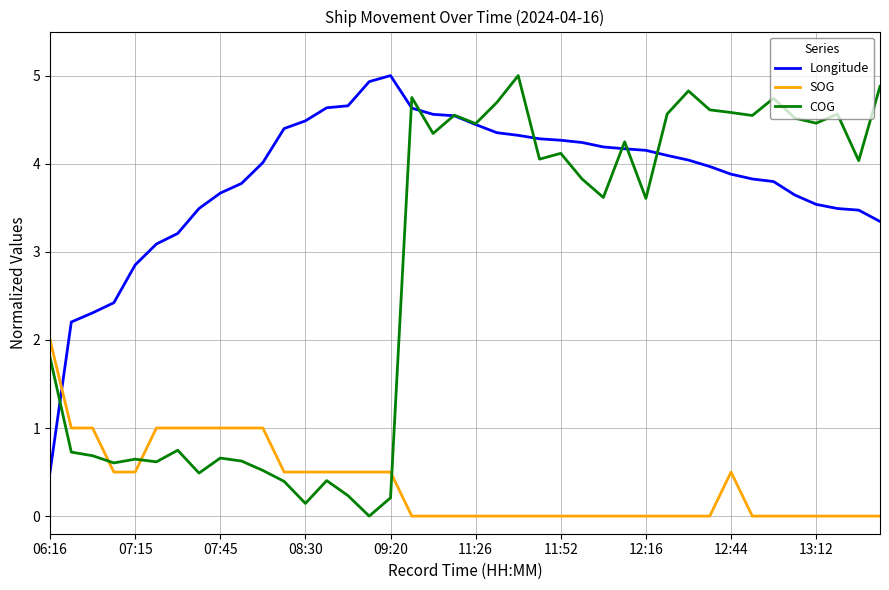

How many lines are shown in the chart?

3